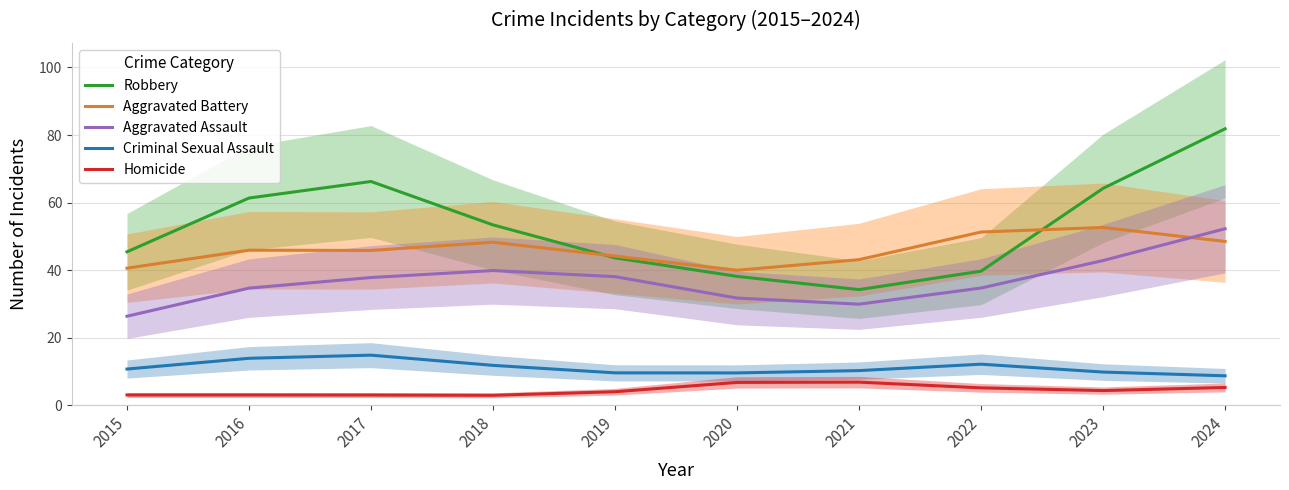

Which series has the largest total across all categories?

Robbery